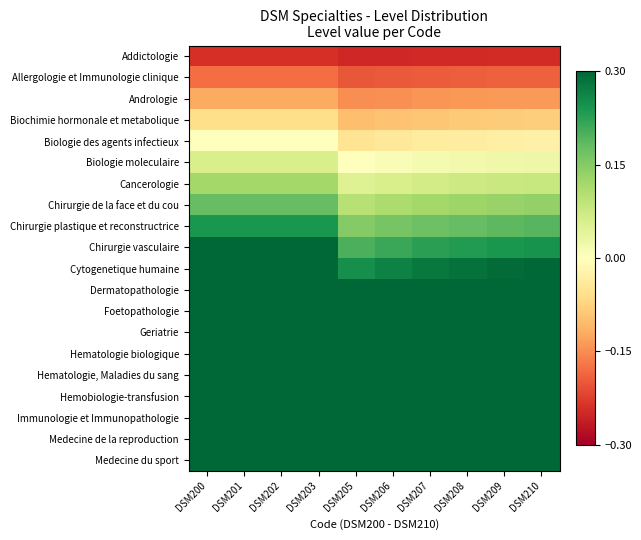

What is the difference between the highest and lowest values at DSM207?

1.0